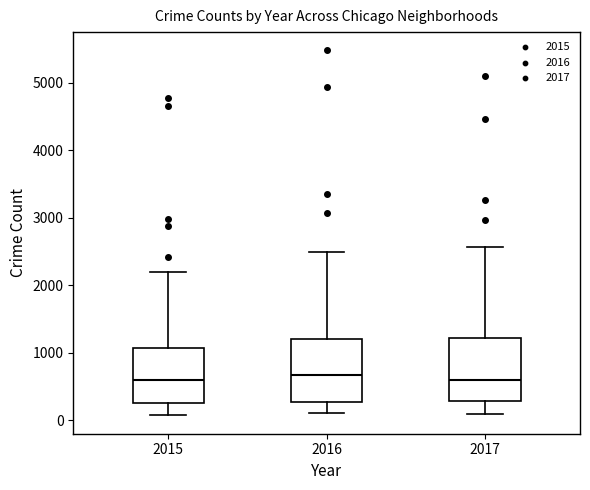

Reading left to right, read every box against the y-axis: the position of its median line, the range the box covers, and the ends of its whiskers. The values are not printed on the chart, so give them approximately, as read against the axis.

2015: median 600, box 300 to 1100, whiskers 100 to 2200
2016: median 700, box 300 to 1200, whiskers 100 to 2500
2017: median 600, box 300 to 1200, whiskers 100 to 2600